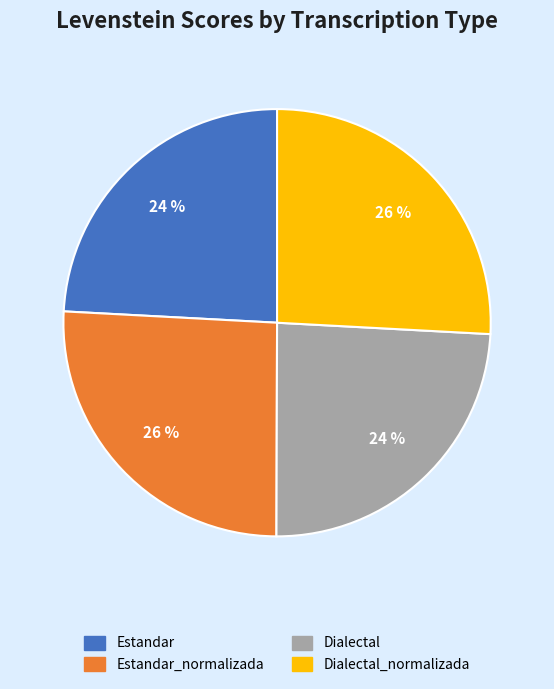

To the nearest percent, what is the average slice percentage?

25%